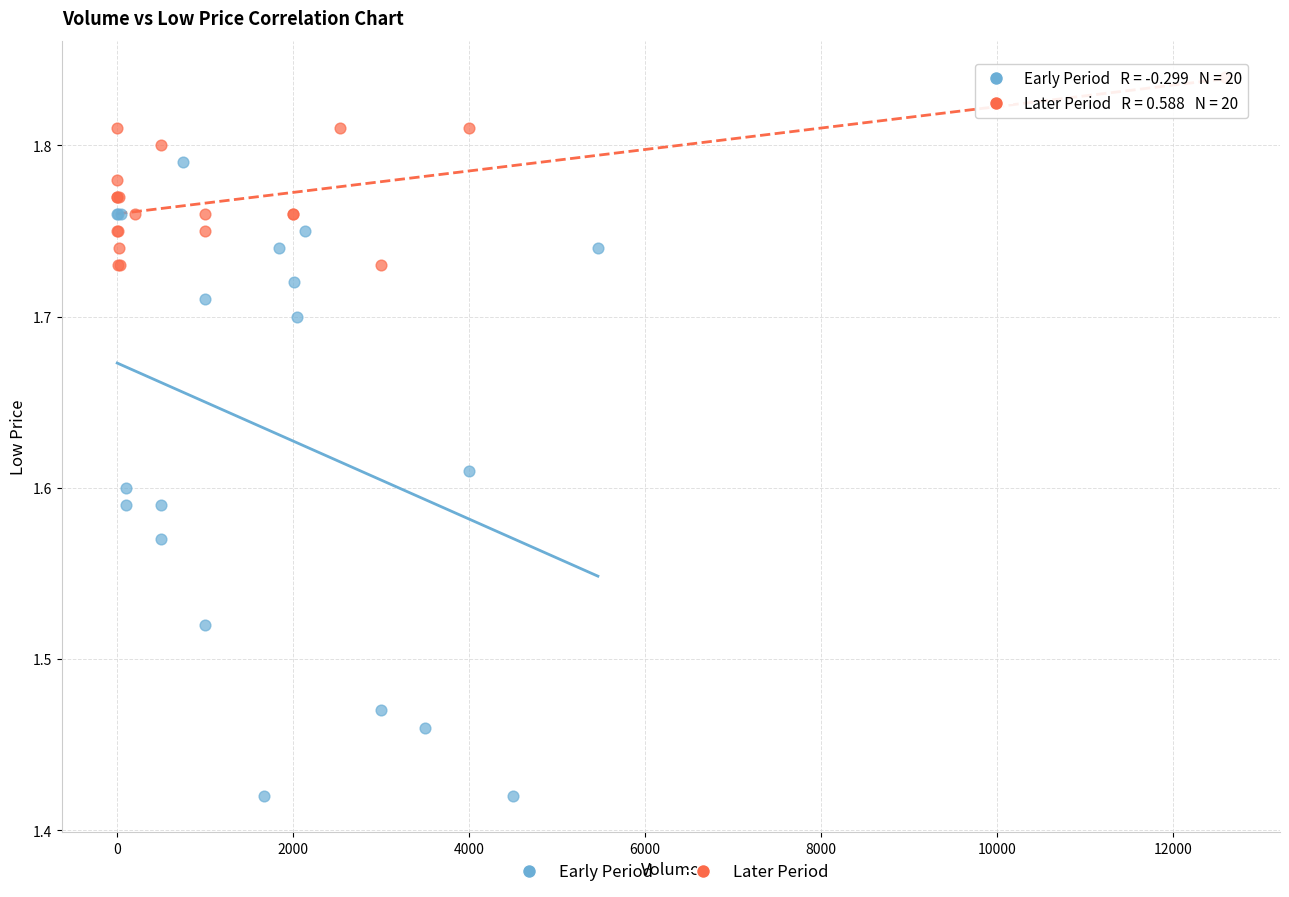

Which series reaches the maximum Y coordinate?

Later Period